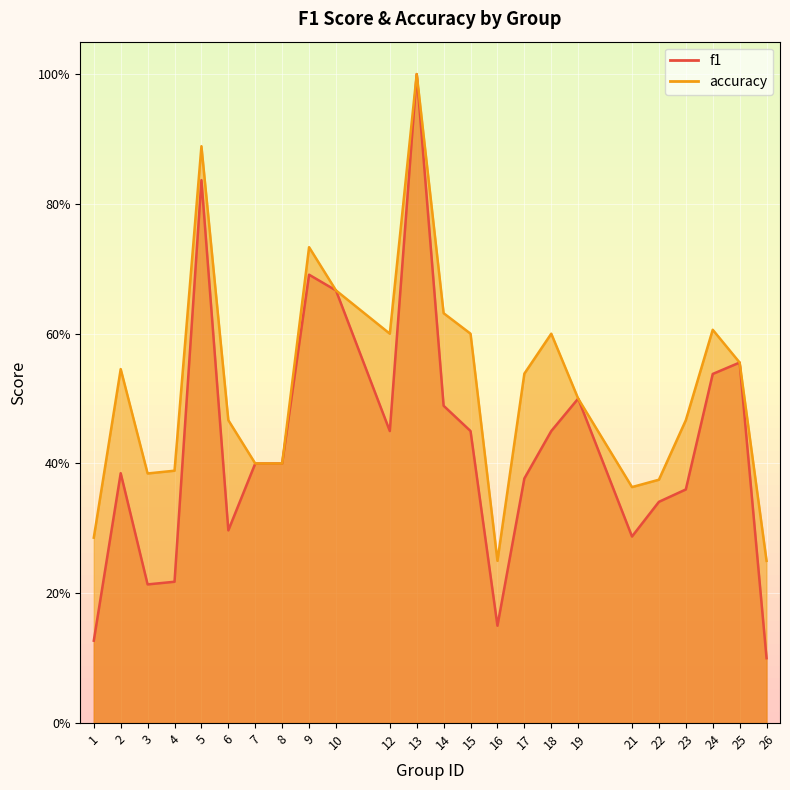

At 21, list the series in order from largest to smallest.

accuracy, f1